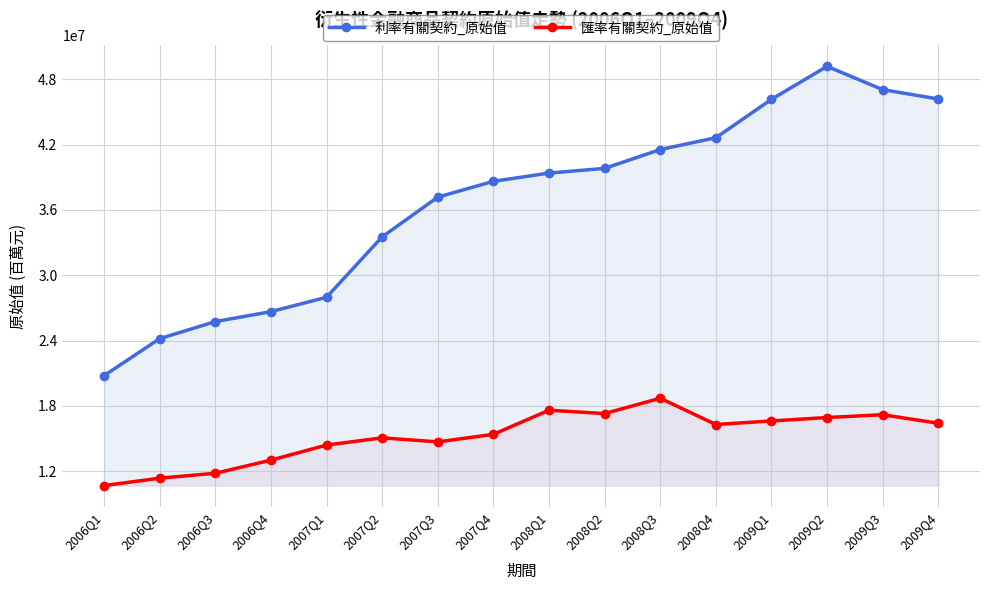

The 利率有關契約_原始值 series shows 35476059 at 2006Q1. True or false?

False